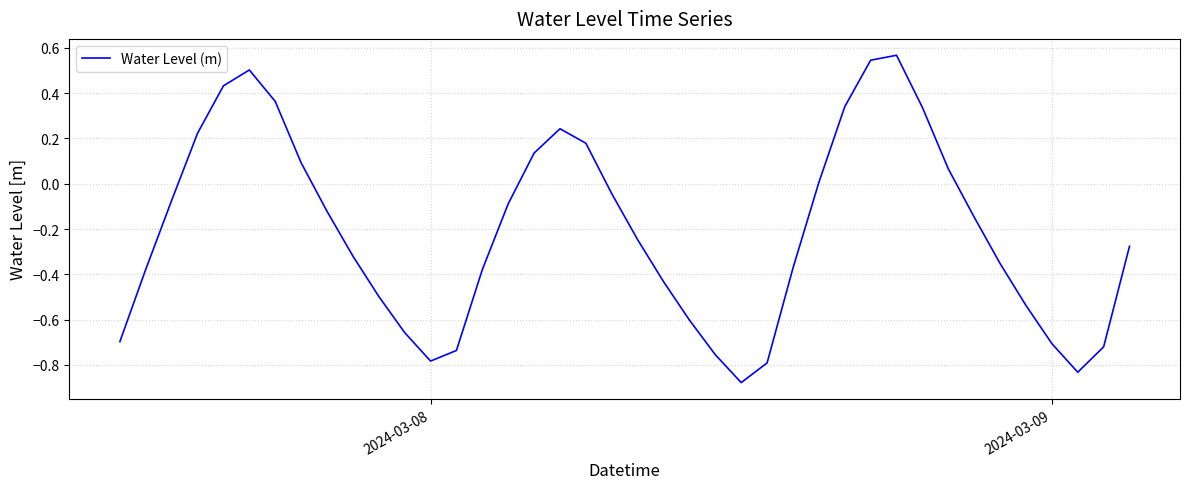

What is the difference between the maximum and minimum values?

1.4